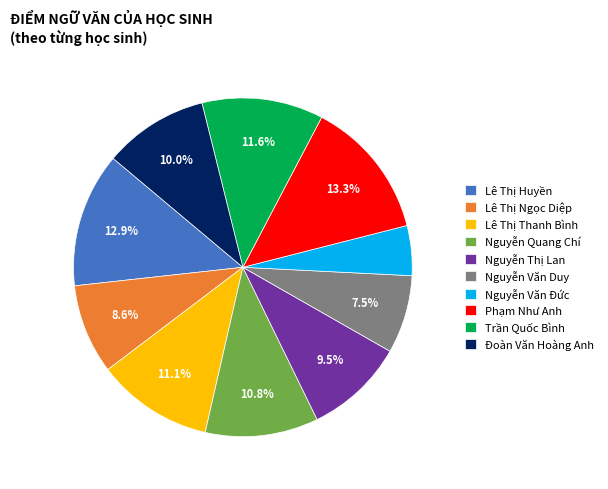

Do Nguyễn Quang Chí and Lê Thị Thanh Bình together represent more than half of the pie?

No